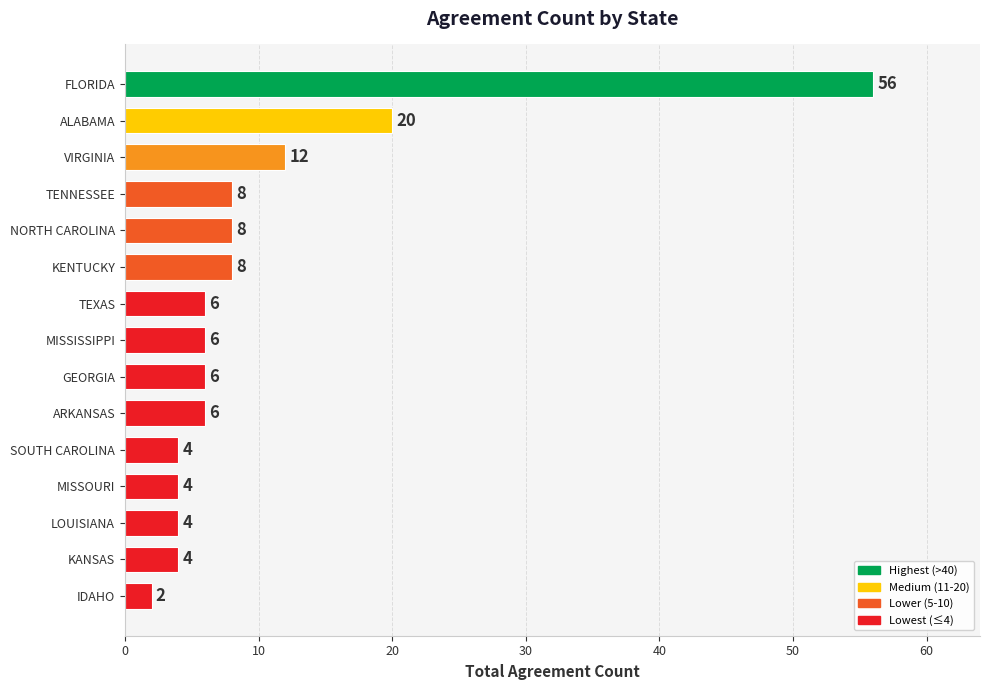

What value does the data have at FLORIDA, to the nearest 5?

55